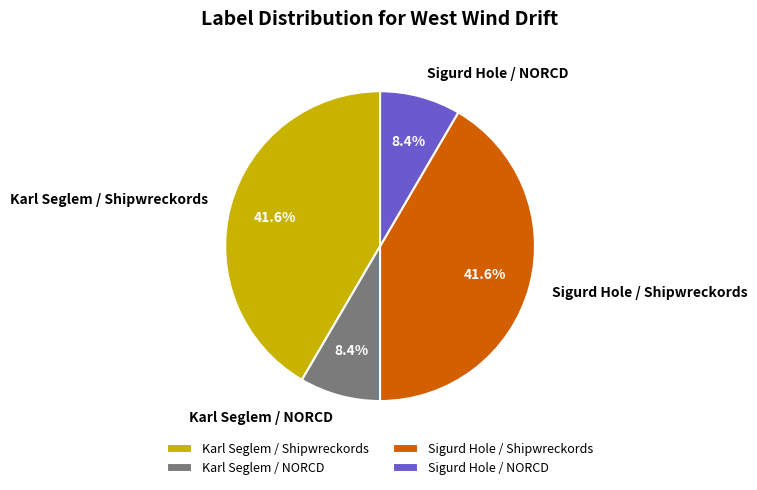

Is it true that Sigurd Hole / NORCD is 1% of the pie?

False